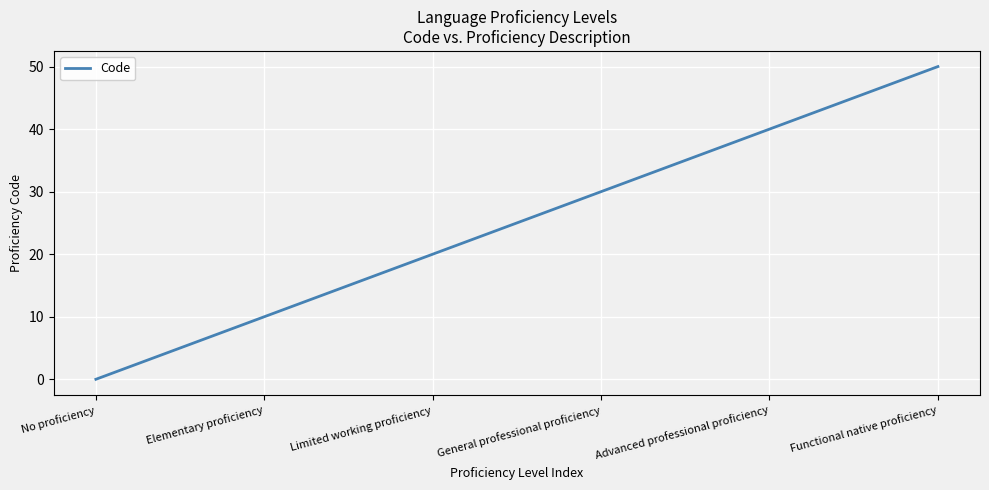

What position from the right is Limited working proficiency?

4